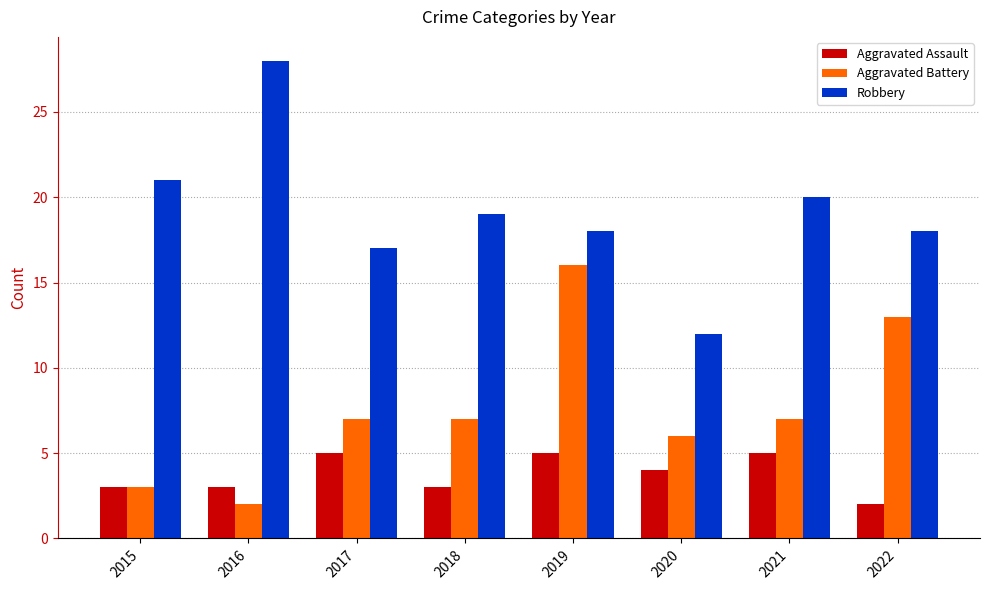

What is the minimum value for Aggravated Battery?

2